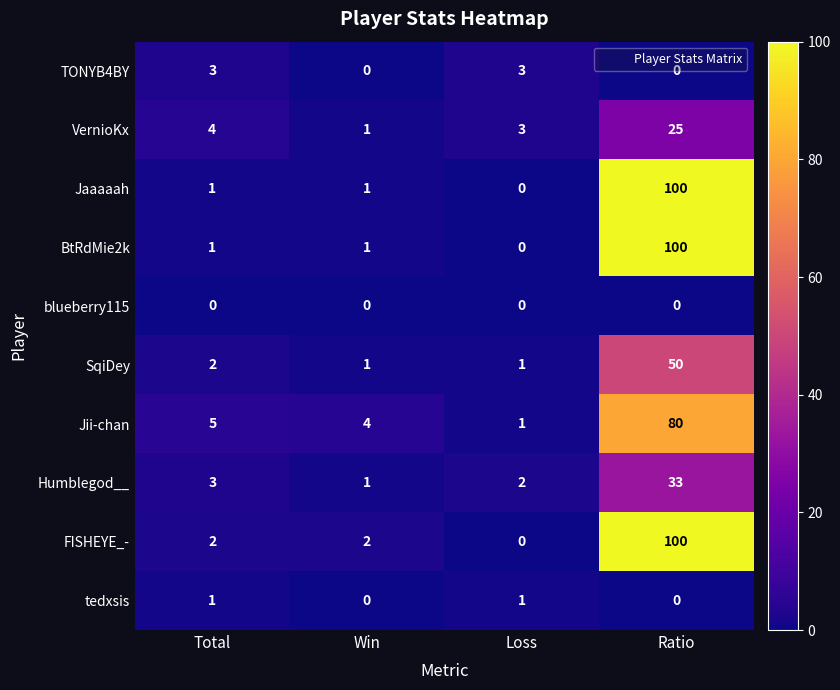

The value of tedxsis at Ratio is 0. True or false?

True